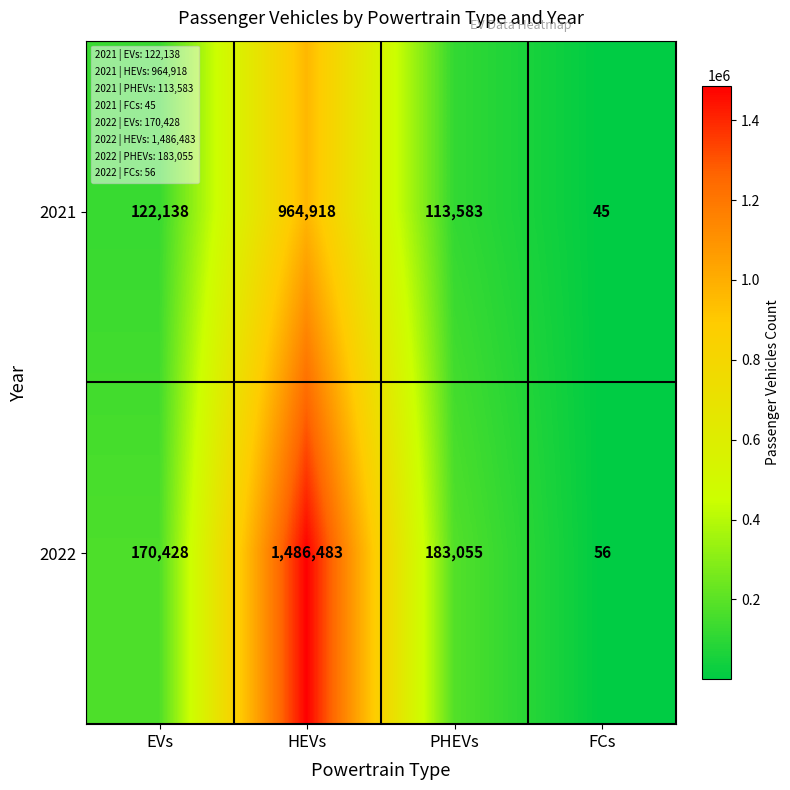

Which series changed the most between PHEVs and FCs?

2022